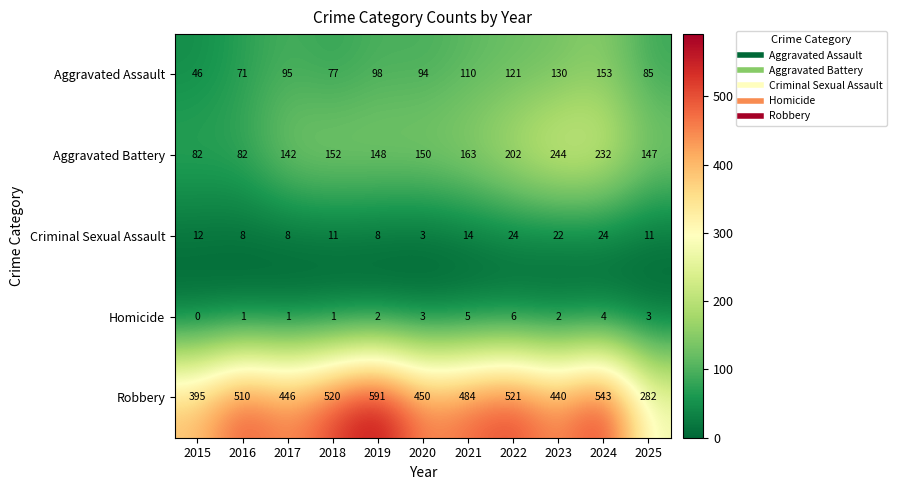

Which label corresponds to the largest value in the chart?

2019